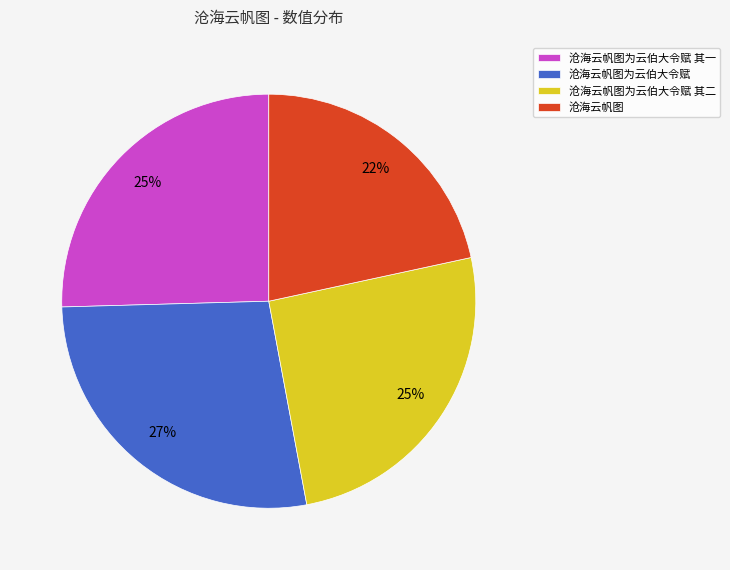

To the nearest percent, what portion does 沧海云帆图为云伯大令赋 其一 represent?

25%